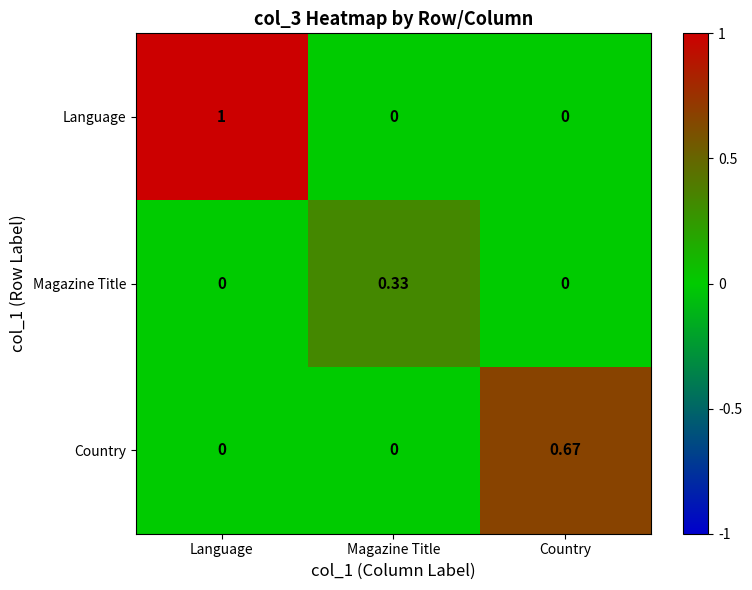

How many categories are shown in the chart?

3